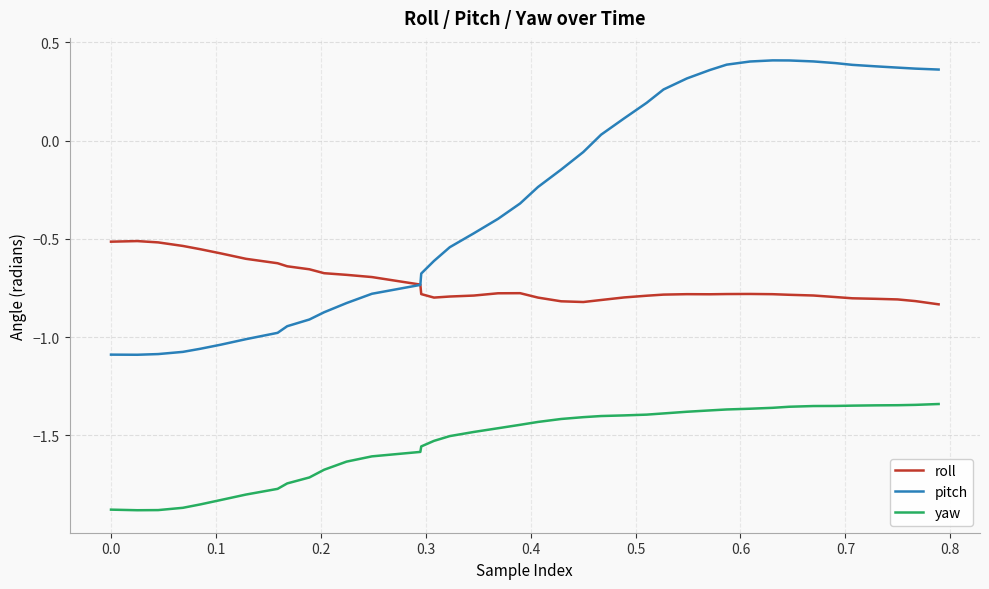

Which series has the widest spread of values?

pitch